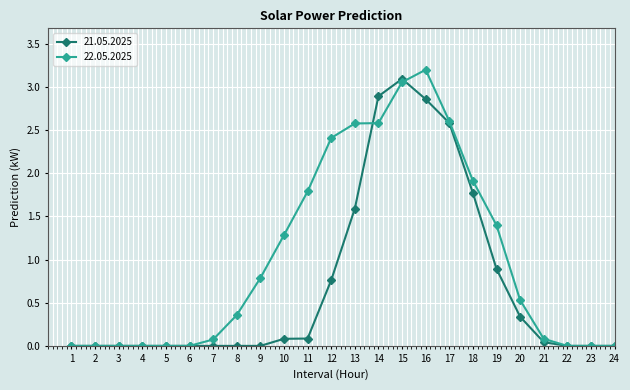

How many categories are shown in the chart?

24